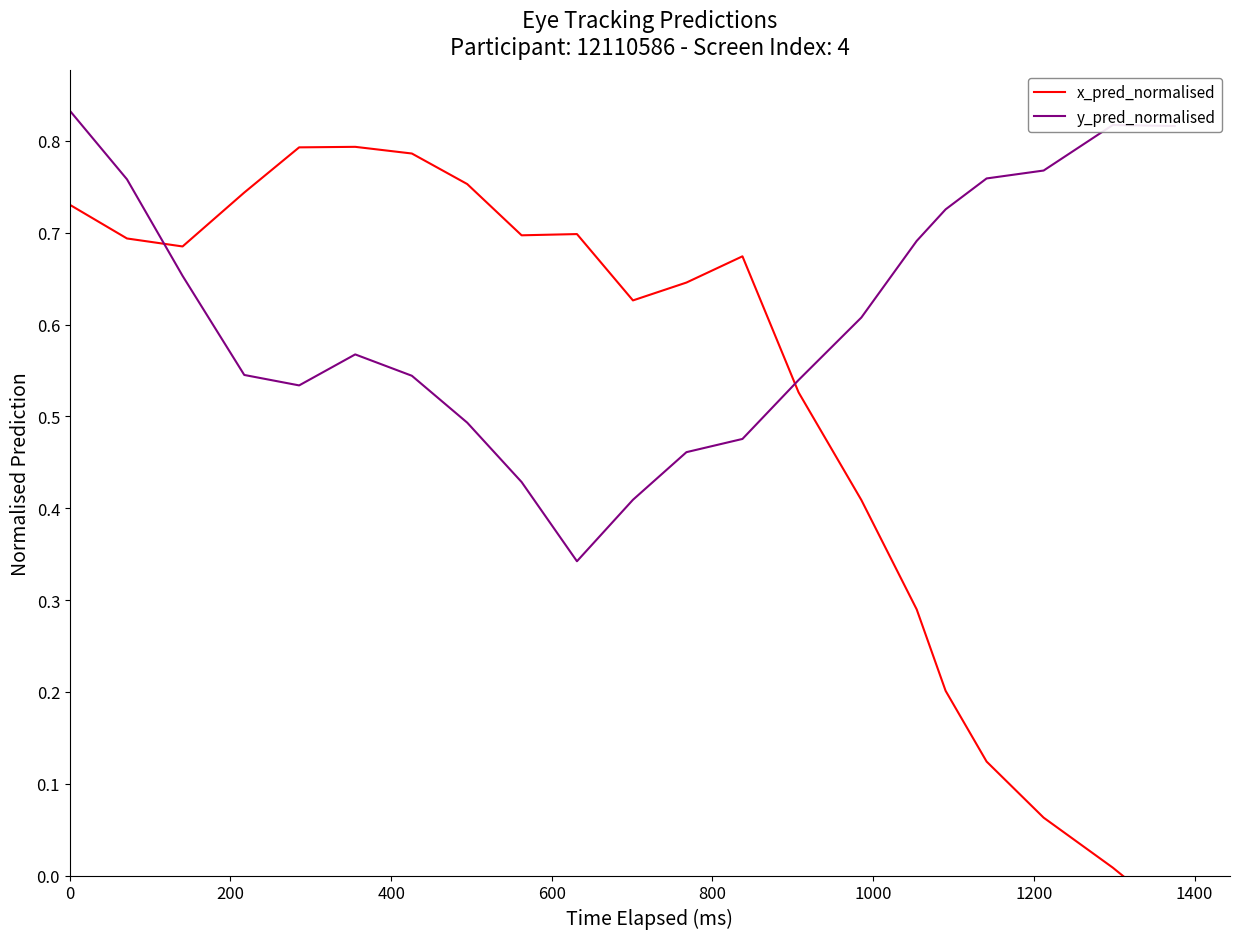

How many data points in x_pred_normalised are above 0?

20